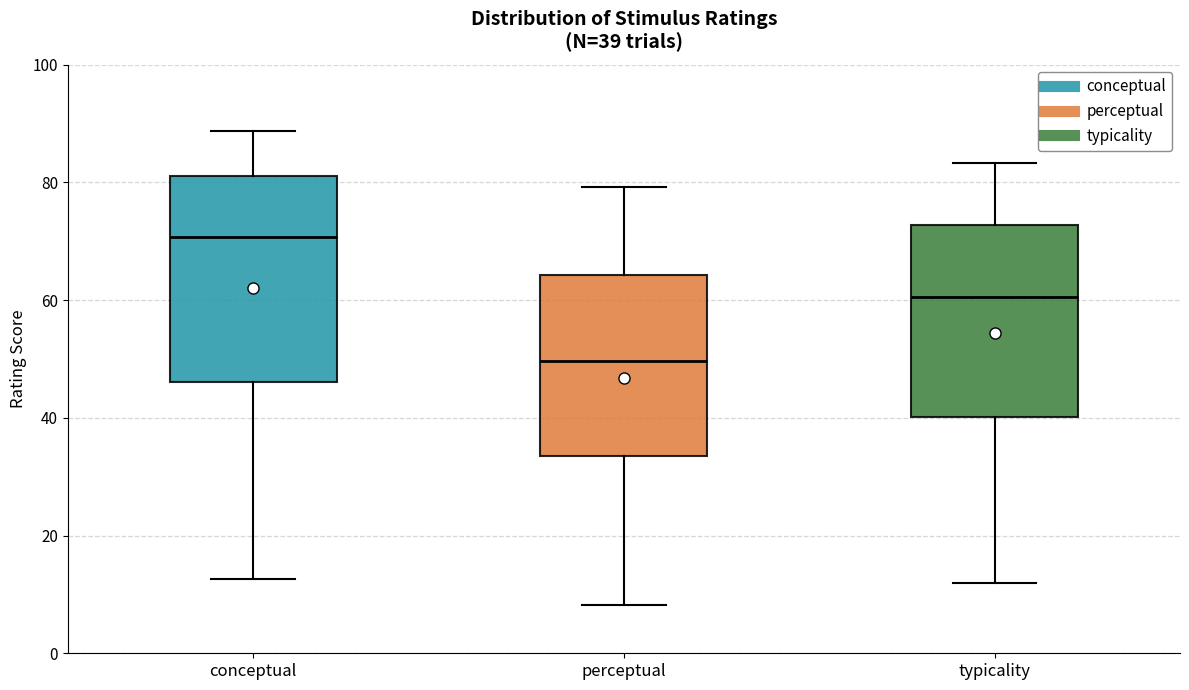

Which box is the tallest, from its lower edge to its upper edge?

conceptual